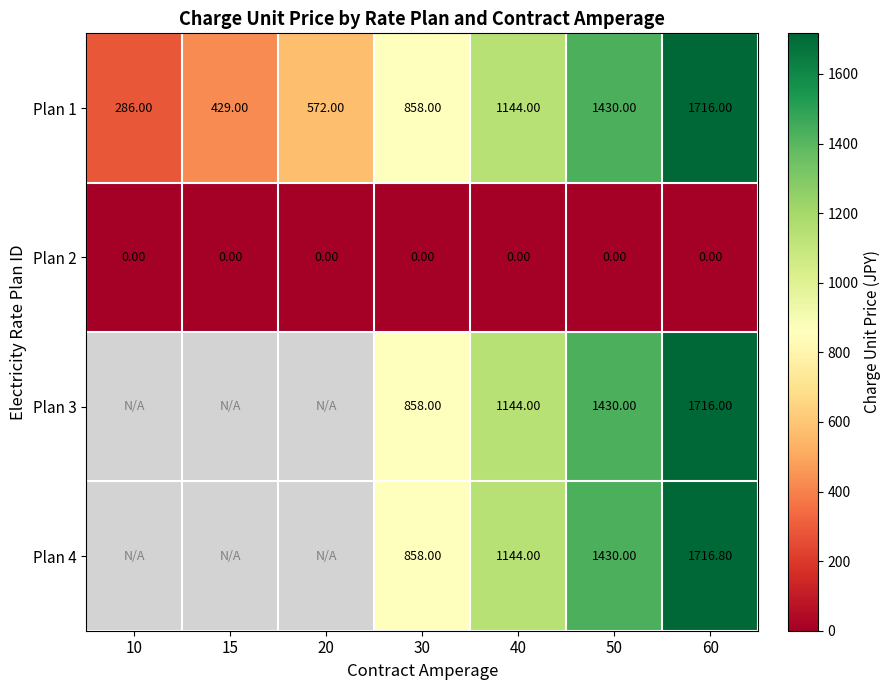

Where is Plan 1 nearest to the value 1001?

30